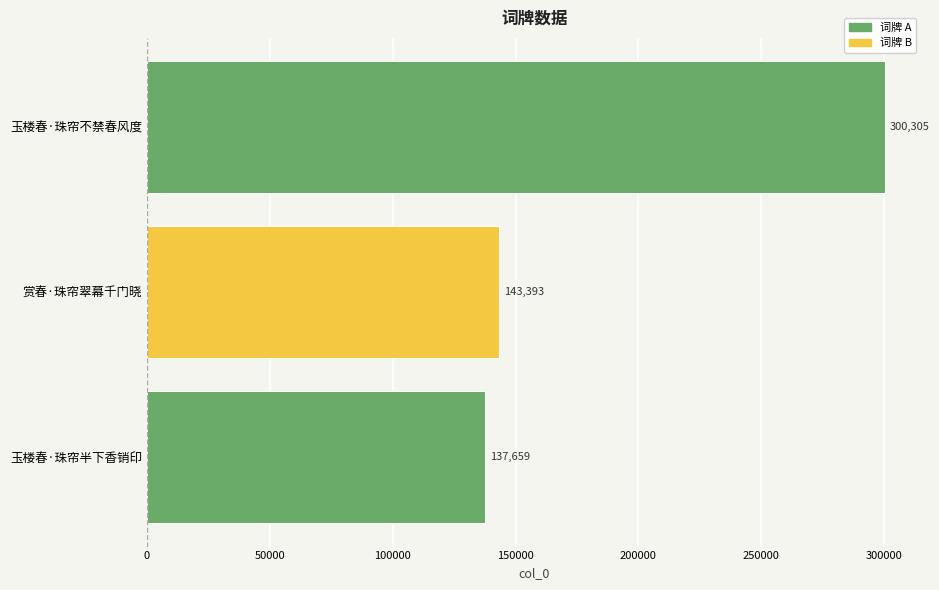

What is the difference between the maximum and minimum values?

162646